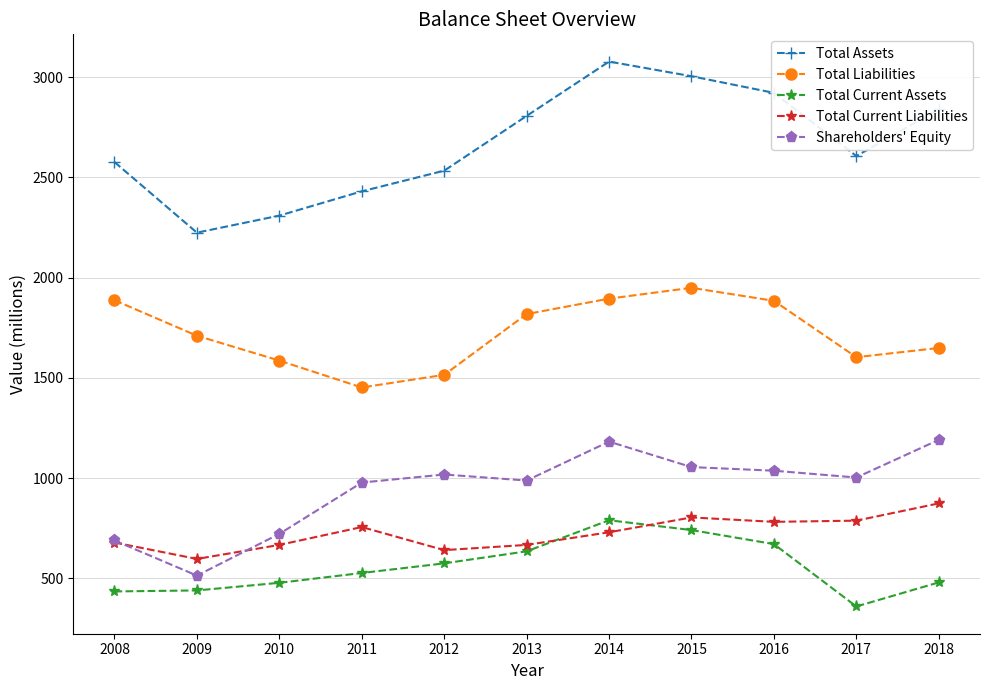

How many values in the Total Current Liabilities series are below 730?

5